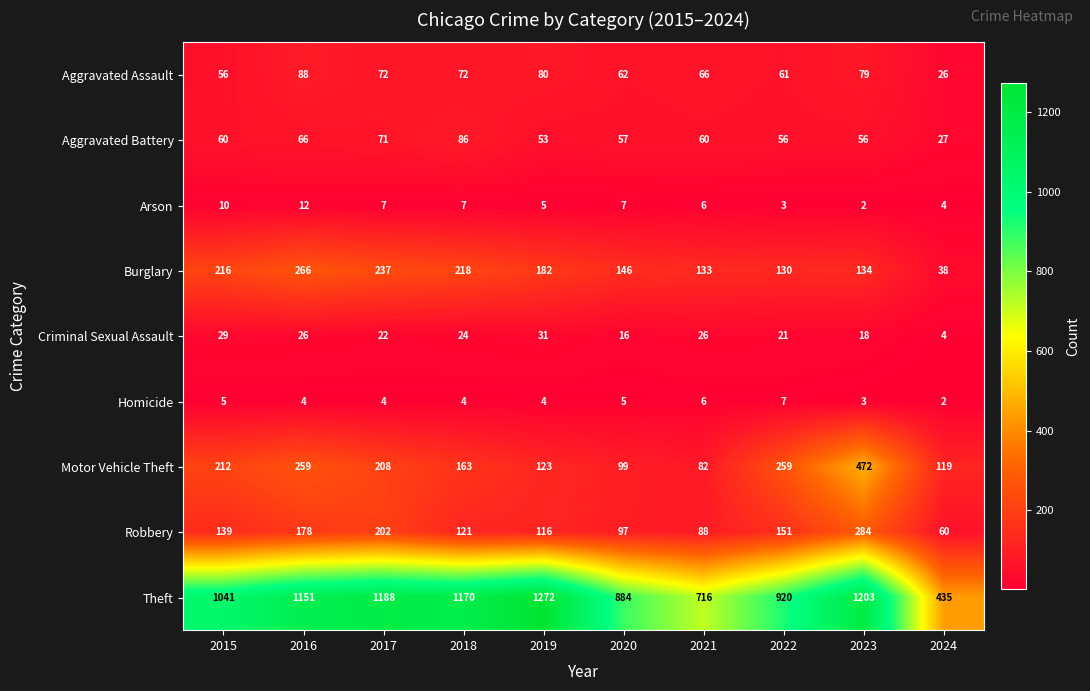

At which label does Aggravated Battery reach its minimum?

2024